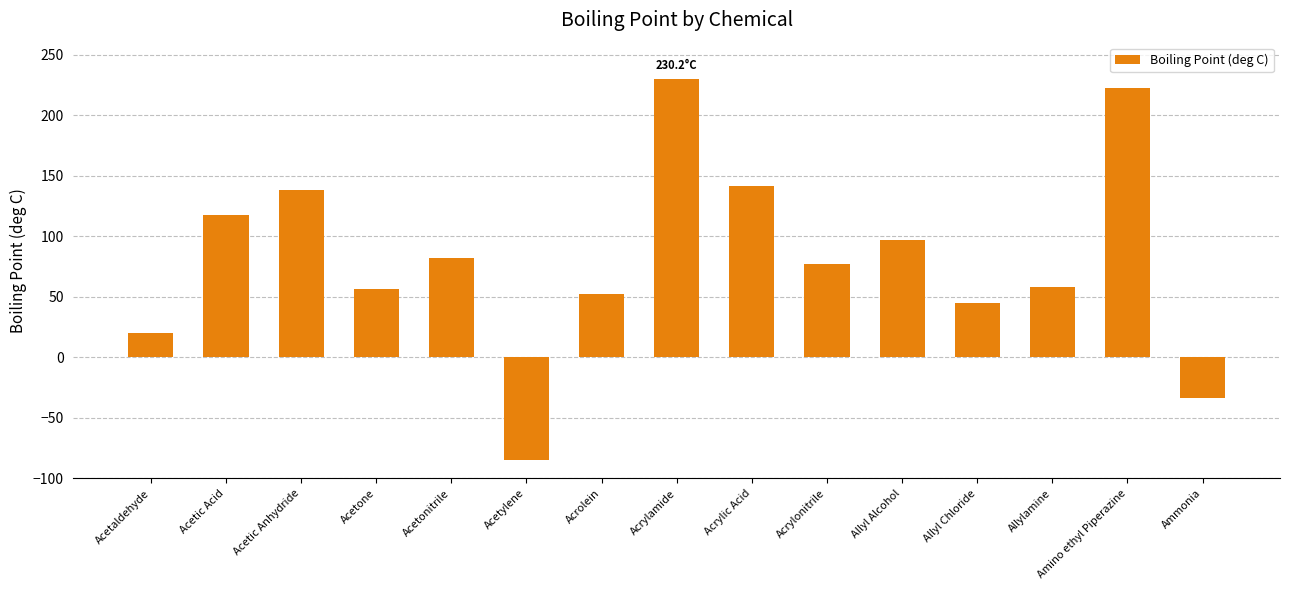

The chart shows a value of -33.4 at Ammonia. True or false?

True